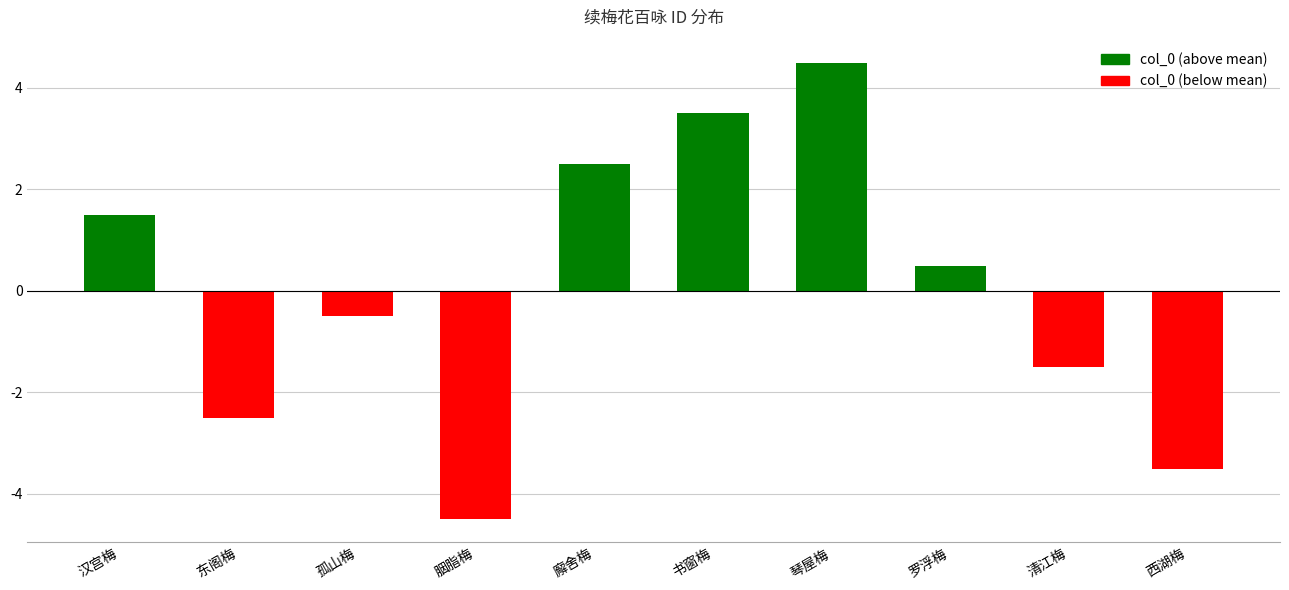

What is the label of the 8th bar from the right?

孤山梅